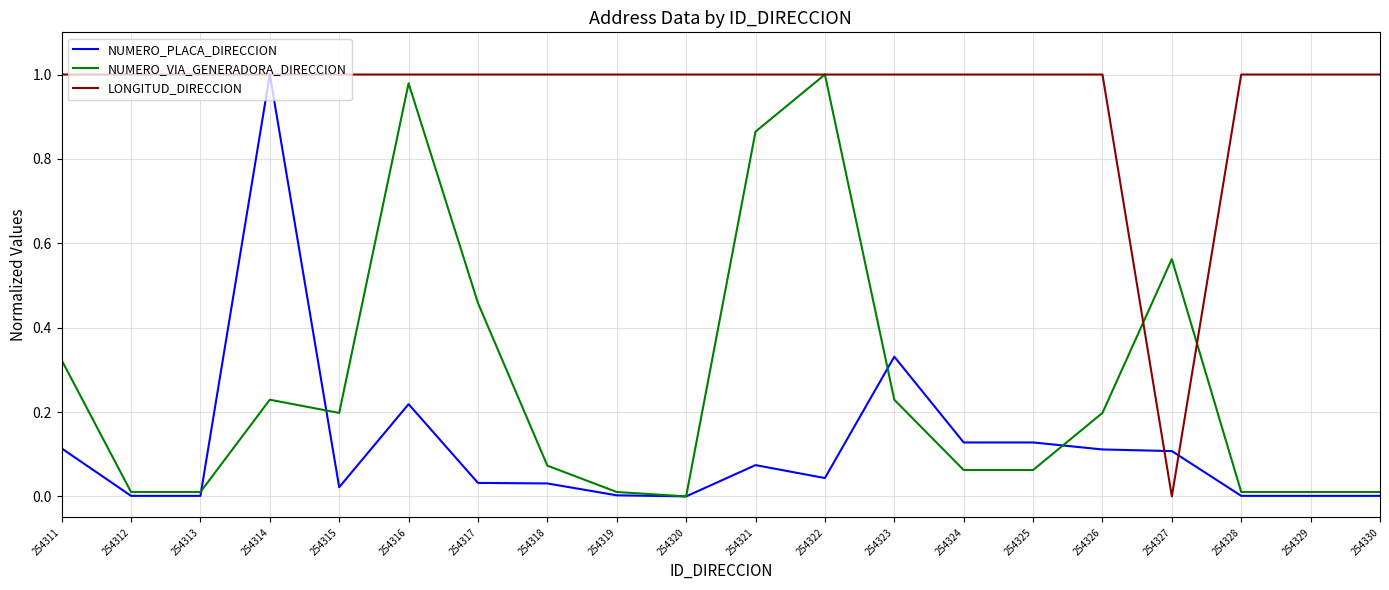

Which series has the largest total across all categories?

LONGITUD_DIRECCION